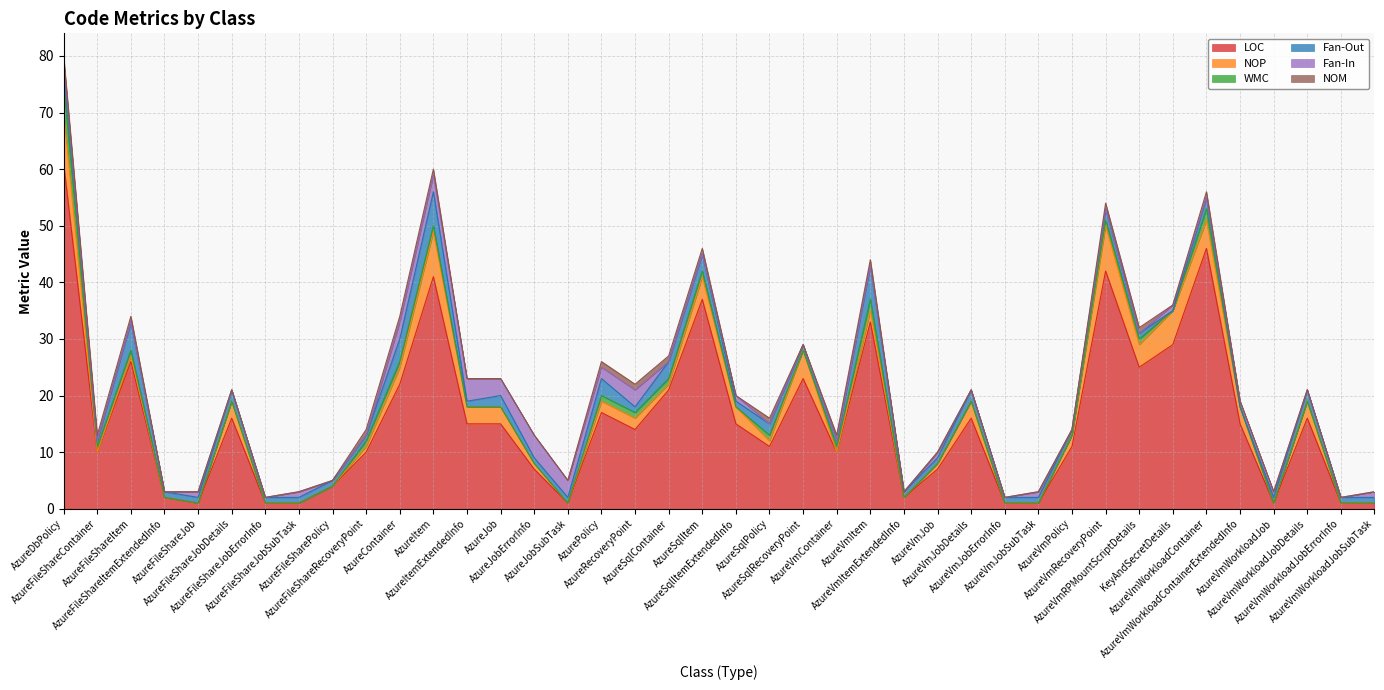

List the labels in order of NOP value, smallest first.

AzureFileShareContainer, AzureFileShareItemExtendedInfo, AzureFileShareJob, AzureFileShareJobErrorInfo, AzureFileShareJobSubTask, AzureFileSharePolicy, AzureJobSubTask, AzureVmContainer, AzureVmItemExtendedInfo, AzureVmJobErrorInfo, AzureVmJobSubTask, AzureVmWorkloadJob, AzureVmWorkloadJobErrorInfo, AzureVmWorkloadJobSubTask, AzureFileShareItem, AzureFileShareRecoveryPoint, AzureJobErrorInfo, AzureSqlContainer, AzureSqlPolicy, AzureVmJob, AzurePolicy, AzureRecoveryPoint, AzureVmItem, AzureVmPolicy, AzureFileShareJobDetails, AzureContainer, AzureItemExtendedInfo, AzureJob, AzureSqlItemExtendedInfo, AzureVmJobDetails, AzureVmWorkloadContainerExtendedInfo, AzureVmWorkloadJobDetails, AzureSqlItem, AzureVmRPMountScriptDetails, AzureSqlRecoveryPoint, AzureVmWorkloadContainer, KeyAndSecretDetails, AzureItem, AzureVmRecoveryPoint, AzureDbPolicy